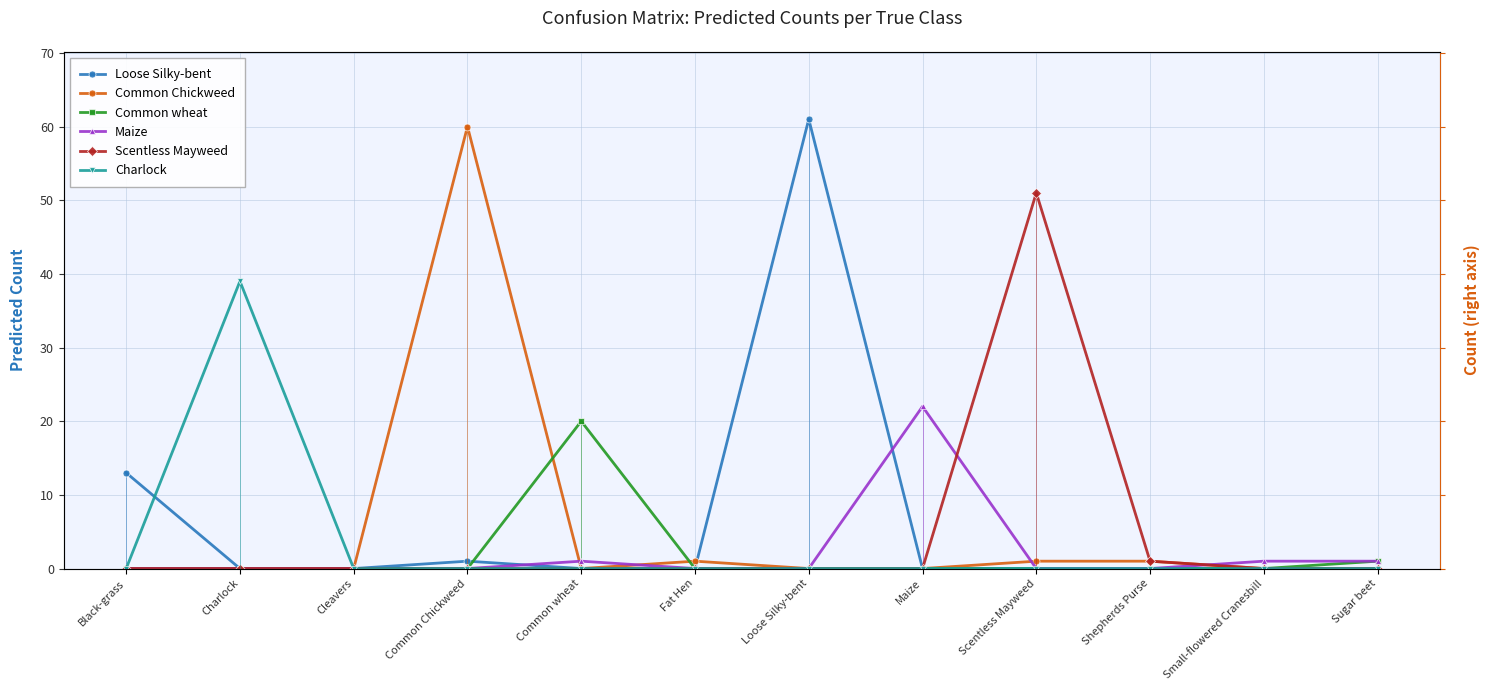

Does the chart display data point markers on the line(s)?

Yes